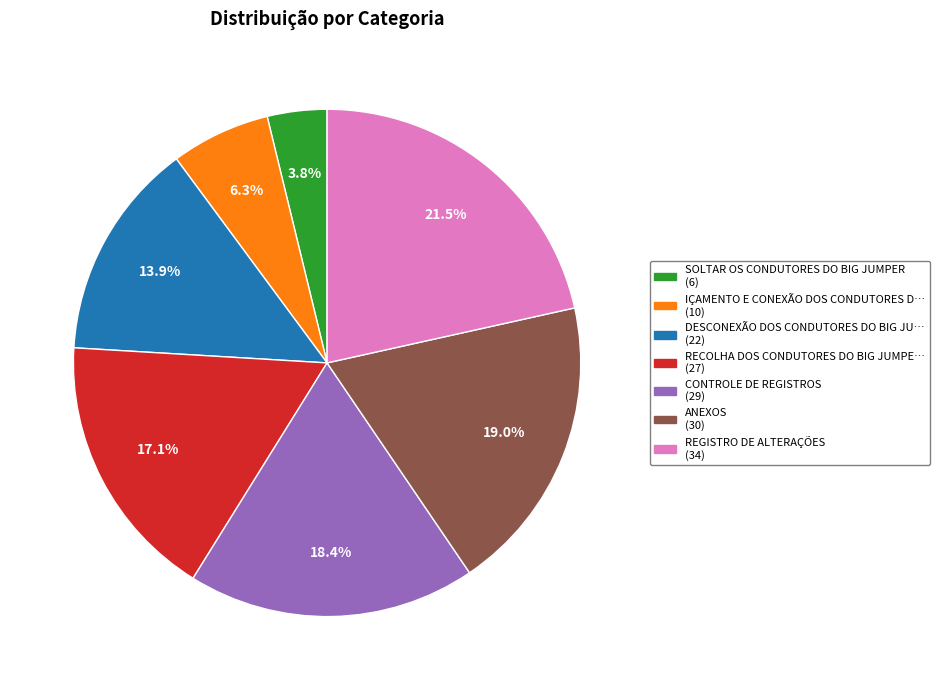

Does any single category account for the majority?

No